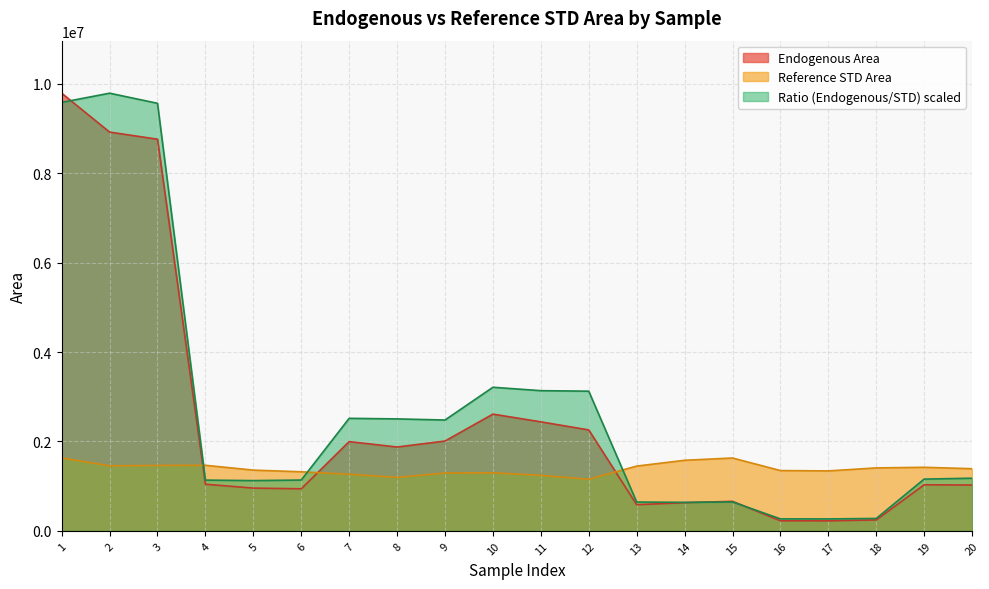

How many values in the Reference STD Area series are below 1390988?

10